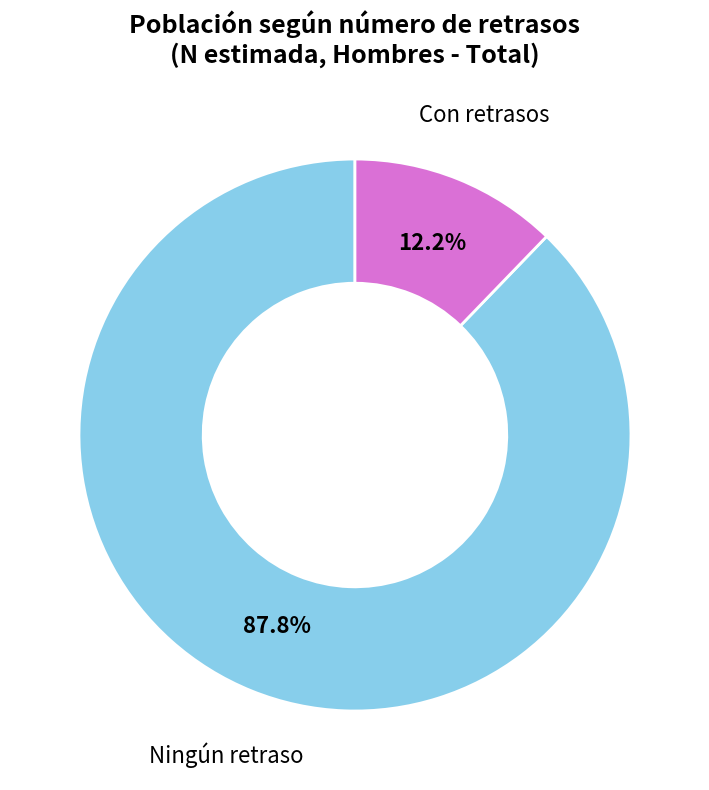

To the nearest percent, what is the difference between the largest and smallest slice percentages?

76%